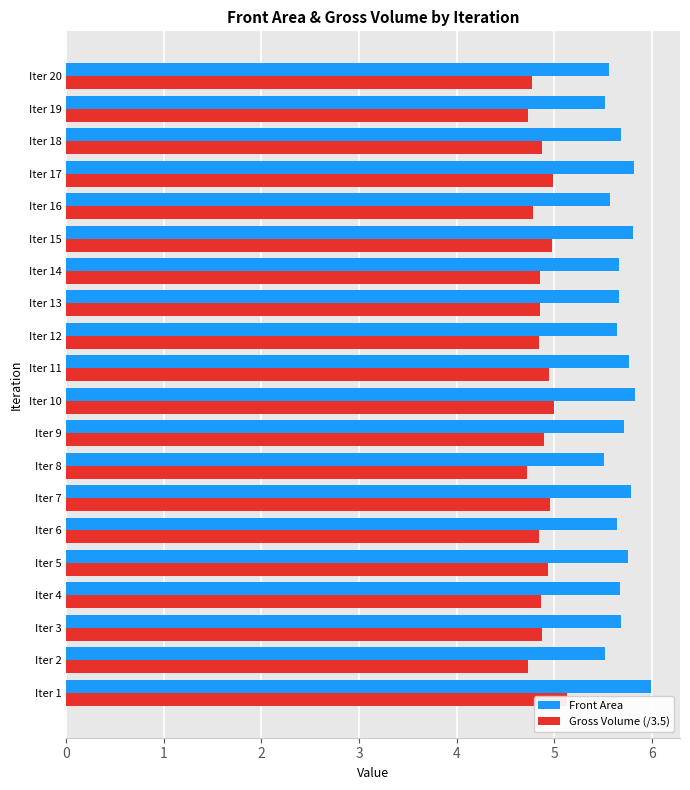

Is it true that Front Area equals 9.0 at Iter 19?

False